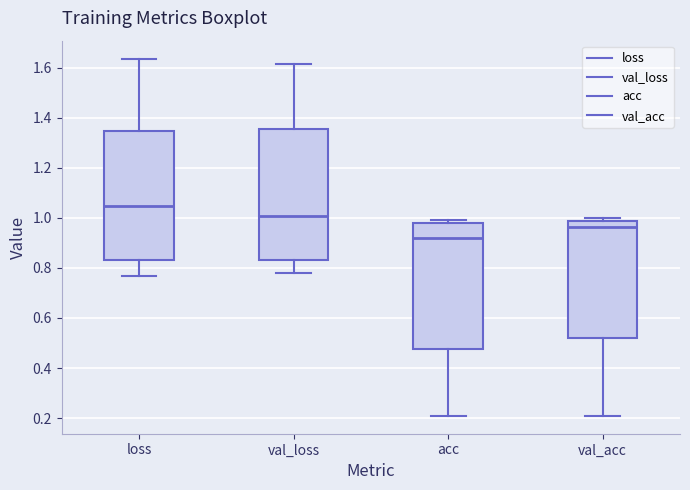

Reading left to right, read every box against the y-axis: the position of its median line, the range the box covers, and the ends of its whiskers. The values are not printed on the chart, so give them approximately, as read against the axis.

loss: median 1.04, box 0.84 to 1.34, whiskers 0.76 to 1.64
val_loss: median 1.00, box 0.84 to 1.36, whiskers 0.78 to 1.62
acc: median 0.92, box 0.48 to 0.98, whiskers 0.20 to 1.00
val_acc: median 0.96, box 0.52 to 0.98, whiskers 0.20 to 1.00